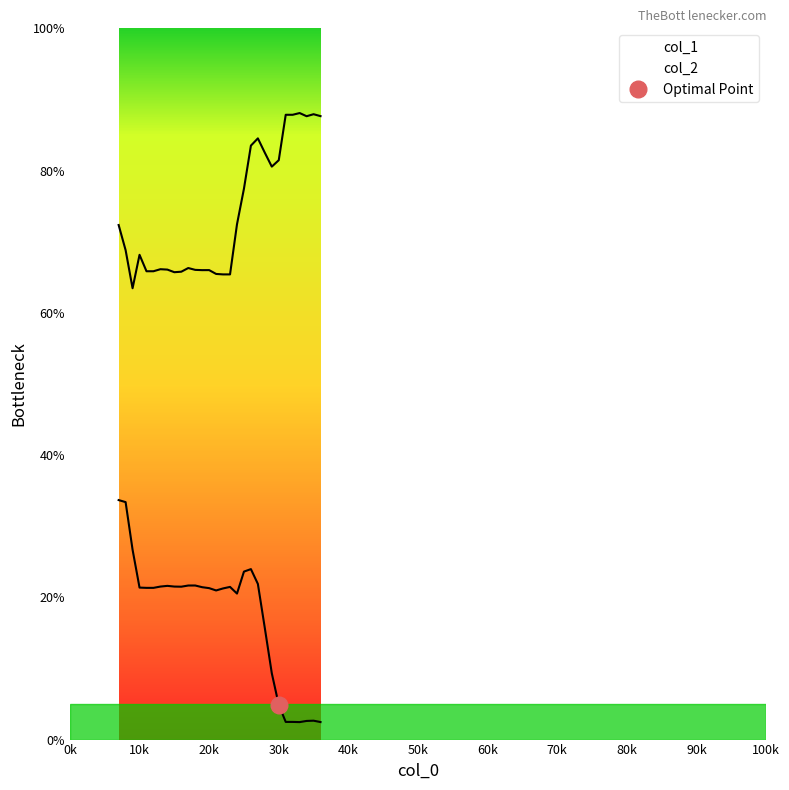

What is the sum of all col_2 values?

2218.3